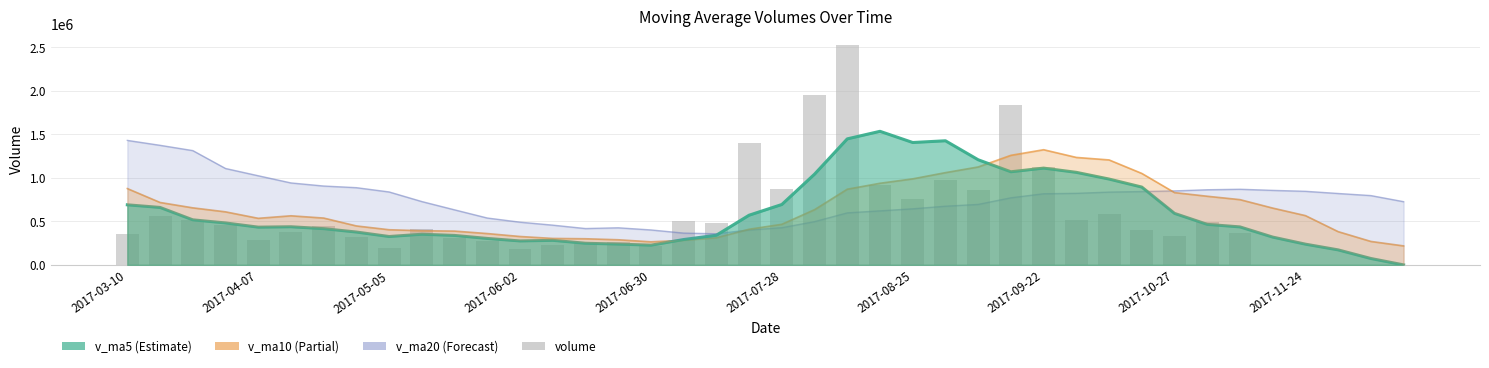

What is the average value?

563056.4